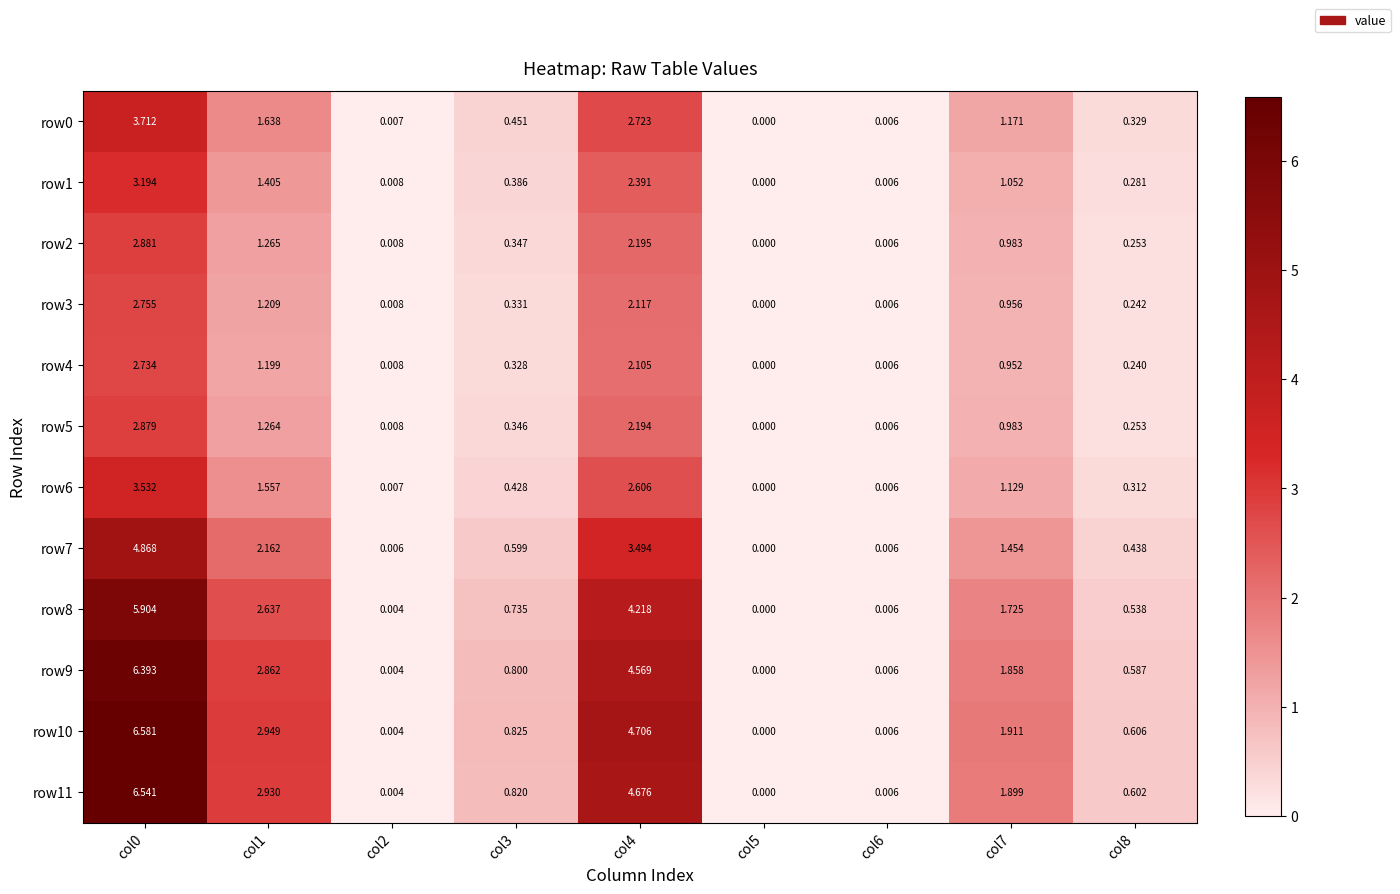

How many series are shown in this chart?

12